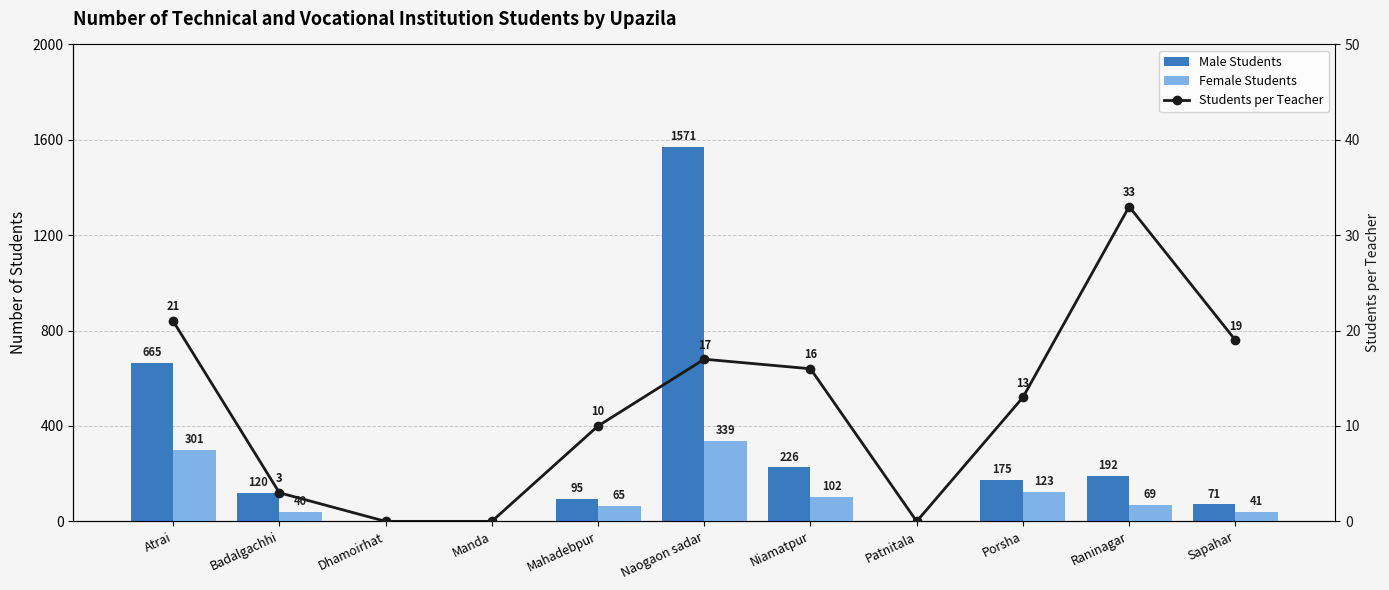

What is the label of the 8th bar from the left?

Patnitala